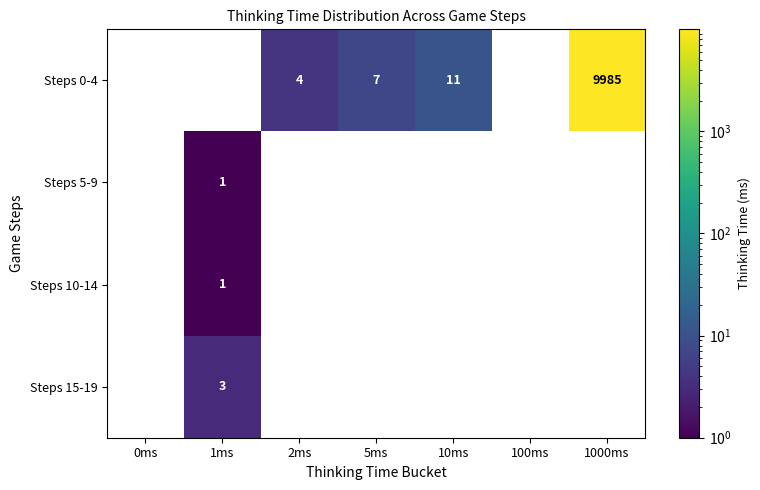

True or false: Steps 15-19 has a value of 2 at 1ms.

False